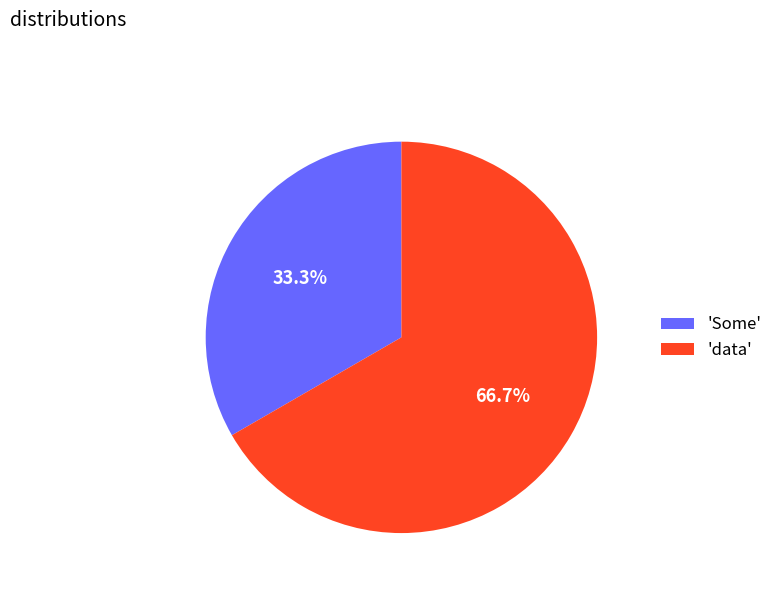

How much of the chart is everything except 'Some'?

66.7%